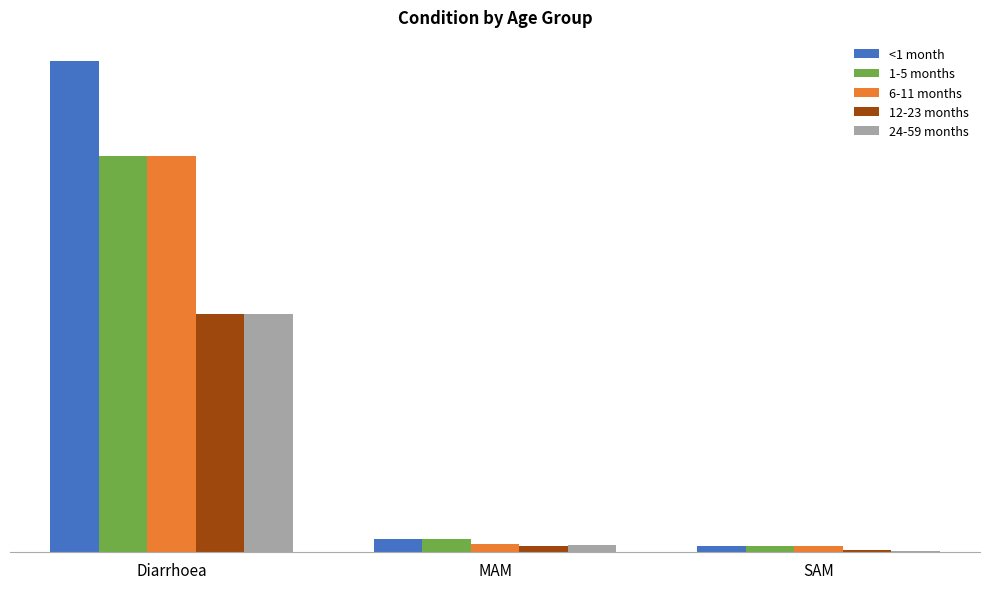

What are all the series names shown in the legend?

<1 month, 1-5 months, 6-11 months, 12-23 months, 24-59 months